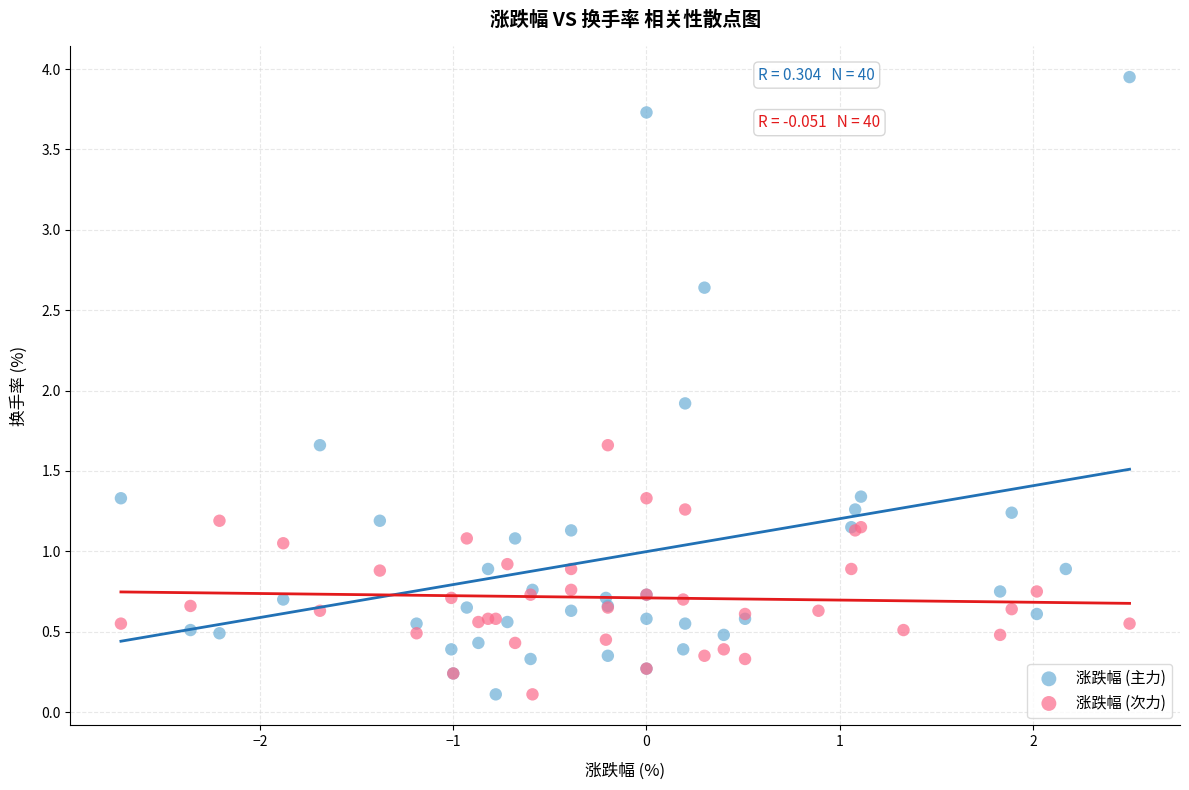

What are all the series names shown in the legend?

涨跌幅 (主力), 涨跌幅 (次力)